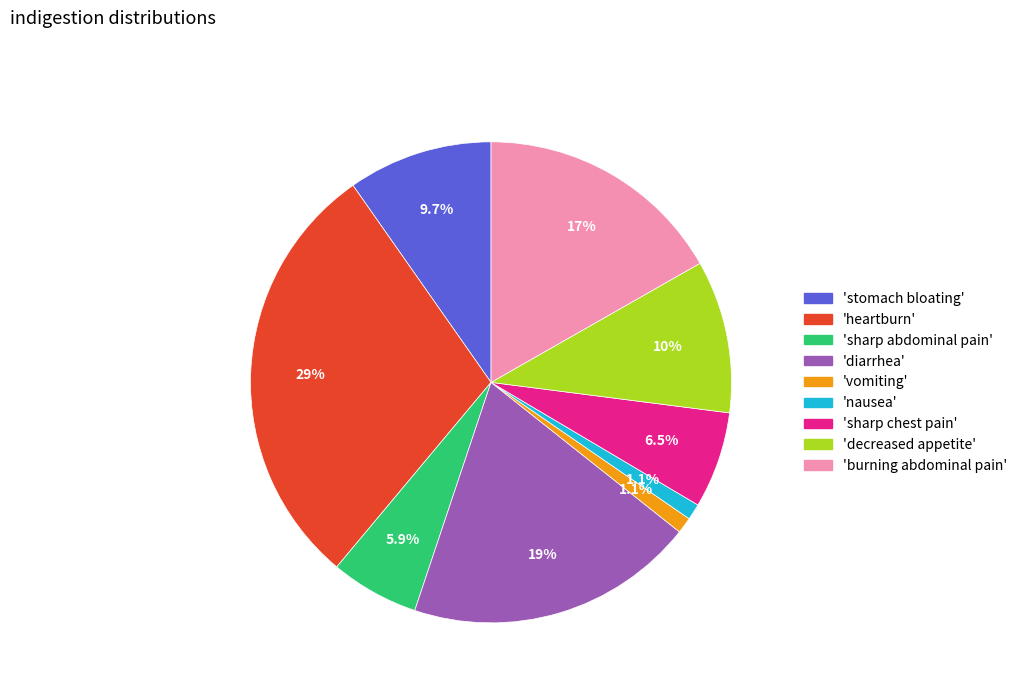

Is there a majority slice in this chart?

No